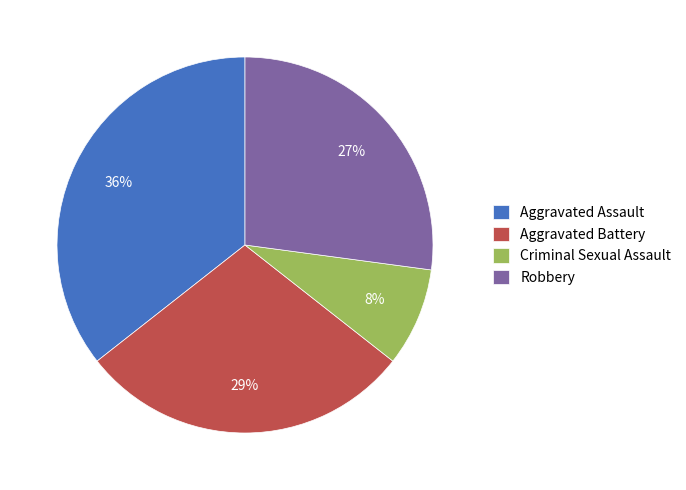

Does Aggravated Battery account for over 50% of the chart?

No